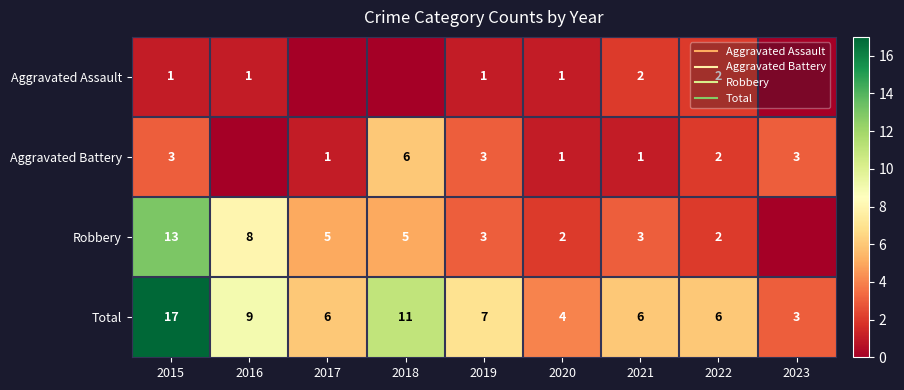

List the series in order of their overall mean, lowest first.

Aggravated Assault, Aggravated Battery, Robbery, Total